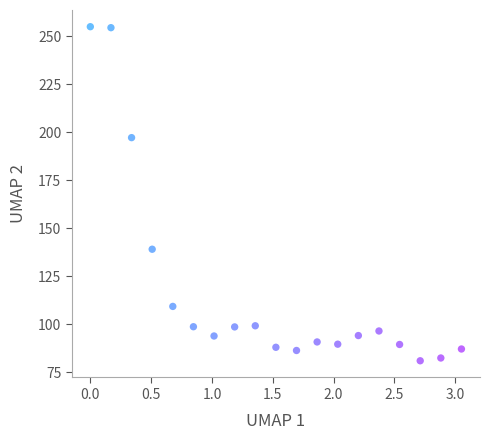

What is the range of X values (max minus min)?

3.1